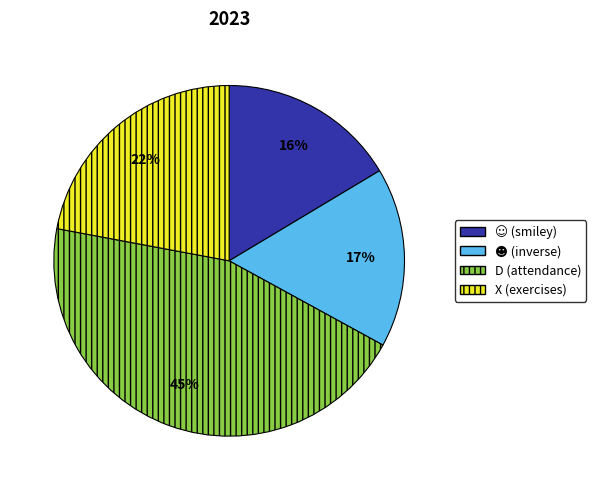

Is there any slice that represents more than half of the pie?

No